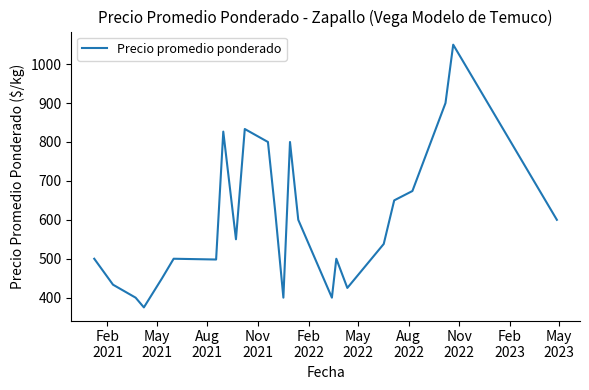

What is the maximum value shown in the chart?

1050.0